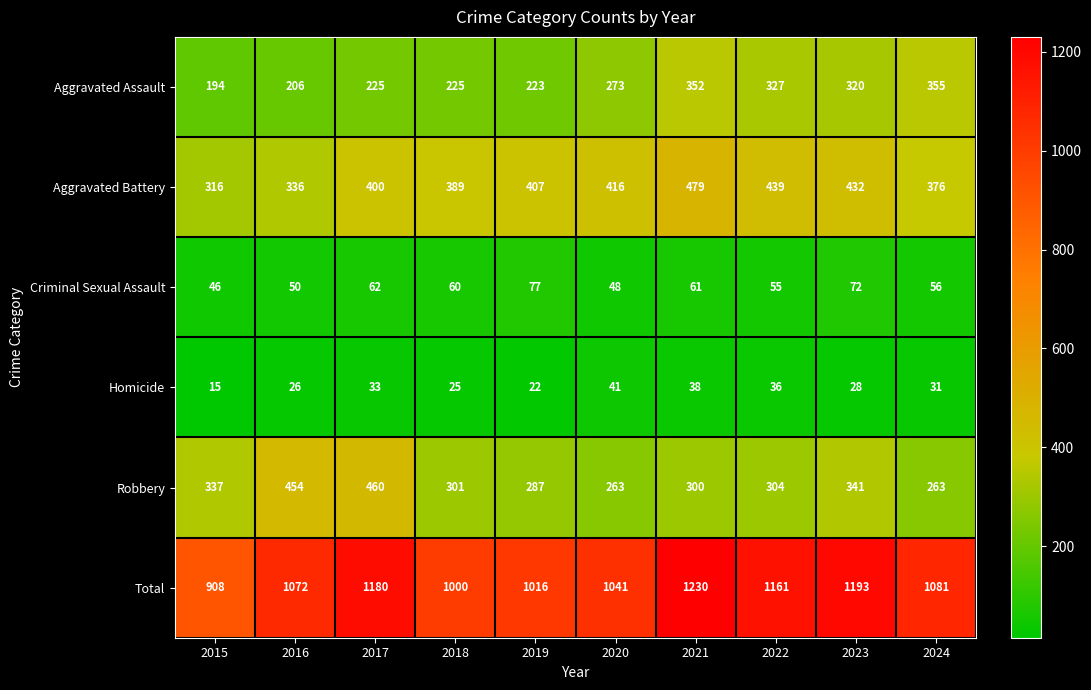

Rank the series at 2020 from lowest to highest value.

Homicide, Criminal Sexual Assault, Robbery, Aggravated Assault, Aggravated Battery, Total